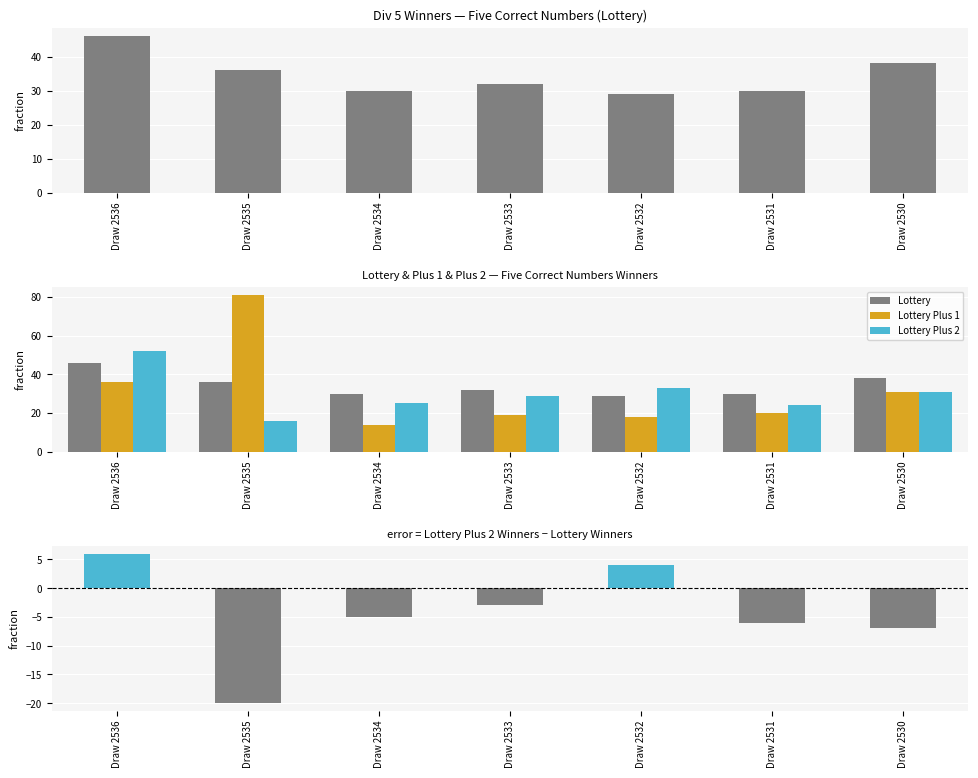

How many data points in Lottery Plus 2 are above 29?

3